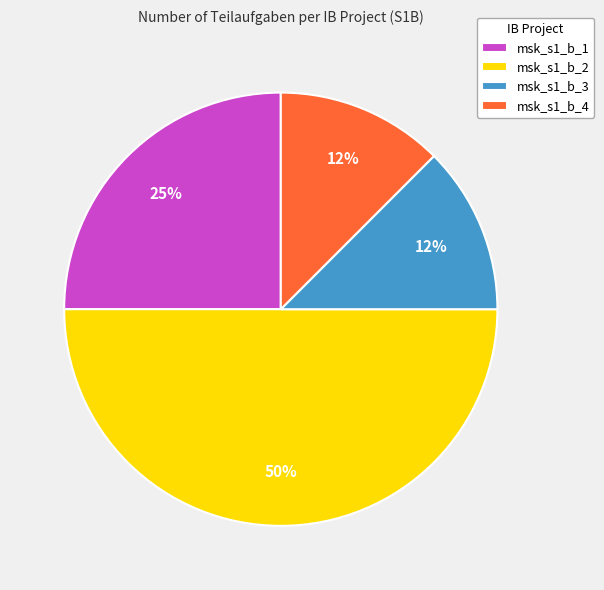

Do msk_s1_b_3 and msk_s1_b_1 together represent more than half of the pie?

No